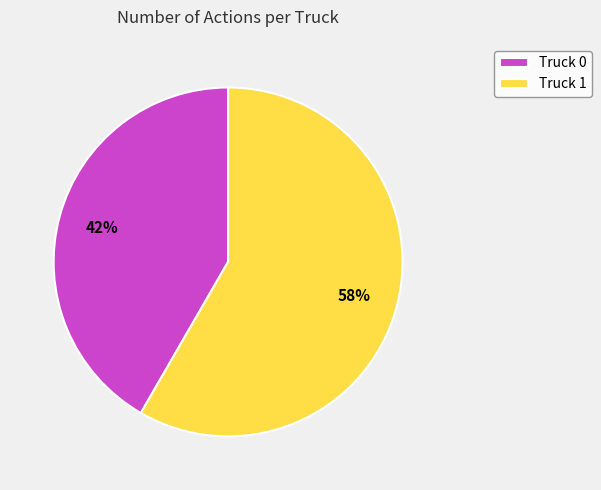

Approximately how many times larger is the value at Truck 0 compared to Truck 1?

0.7